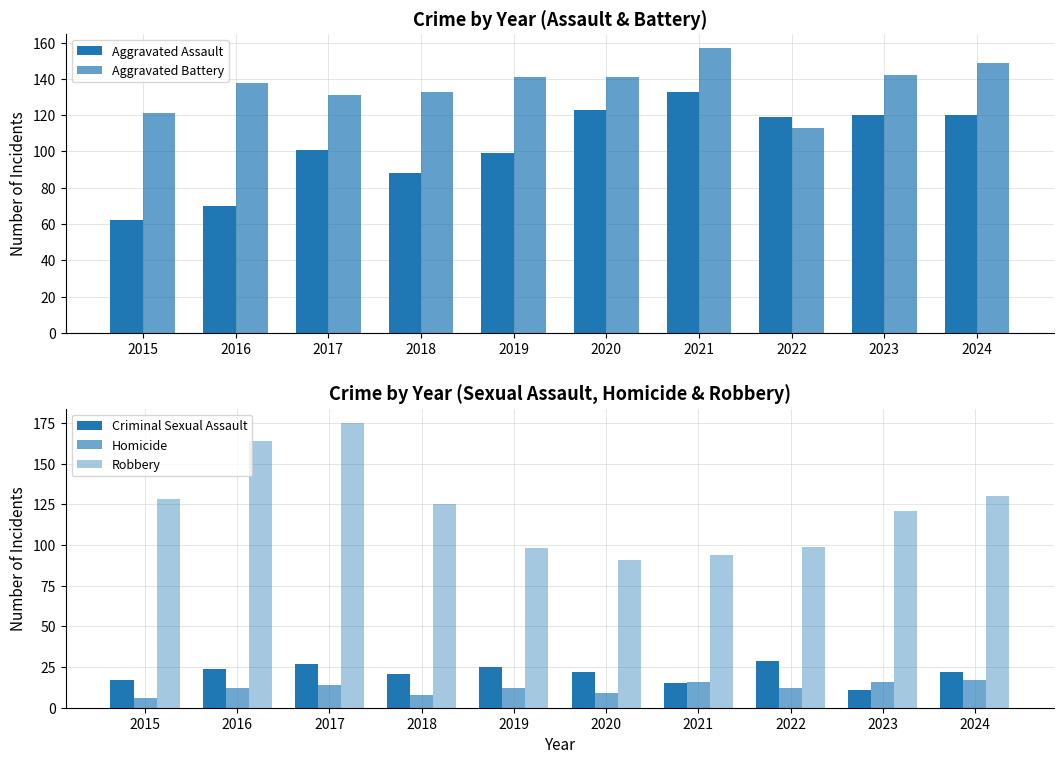

Between 2017 and 2021, which is larger?

2021